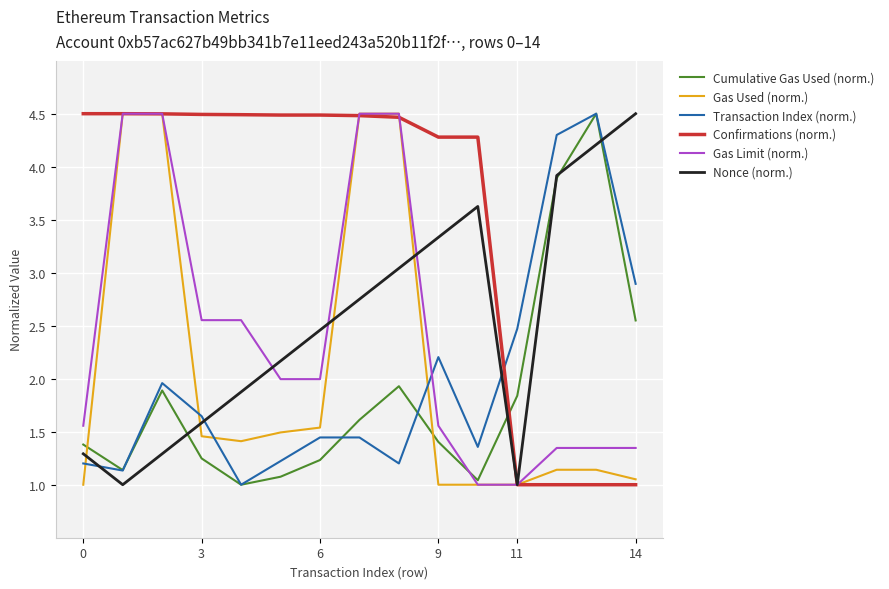

Which series has the largest total across all categories?

Confirmations (norm.)